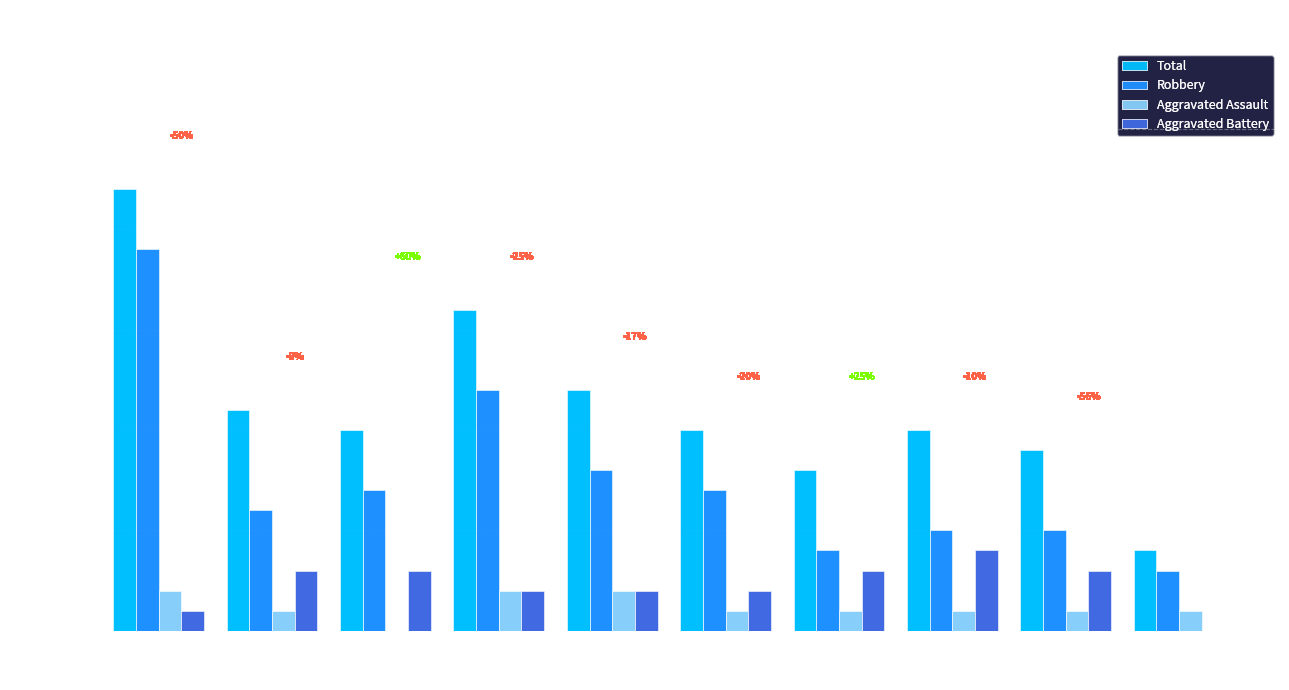

What is the spread (max minus min) of values at 2023?

8